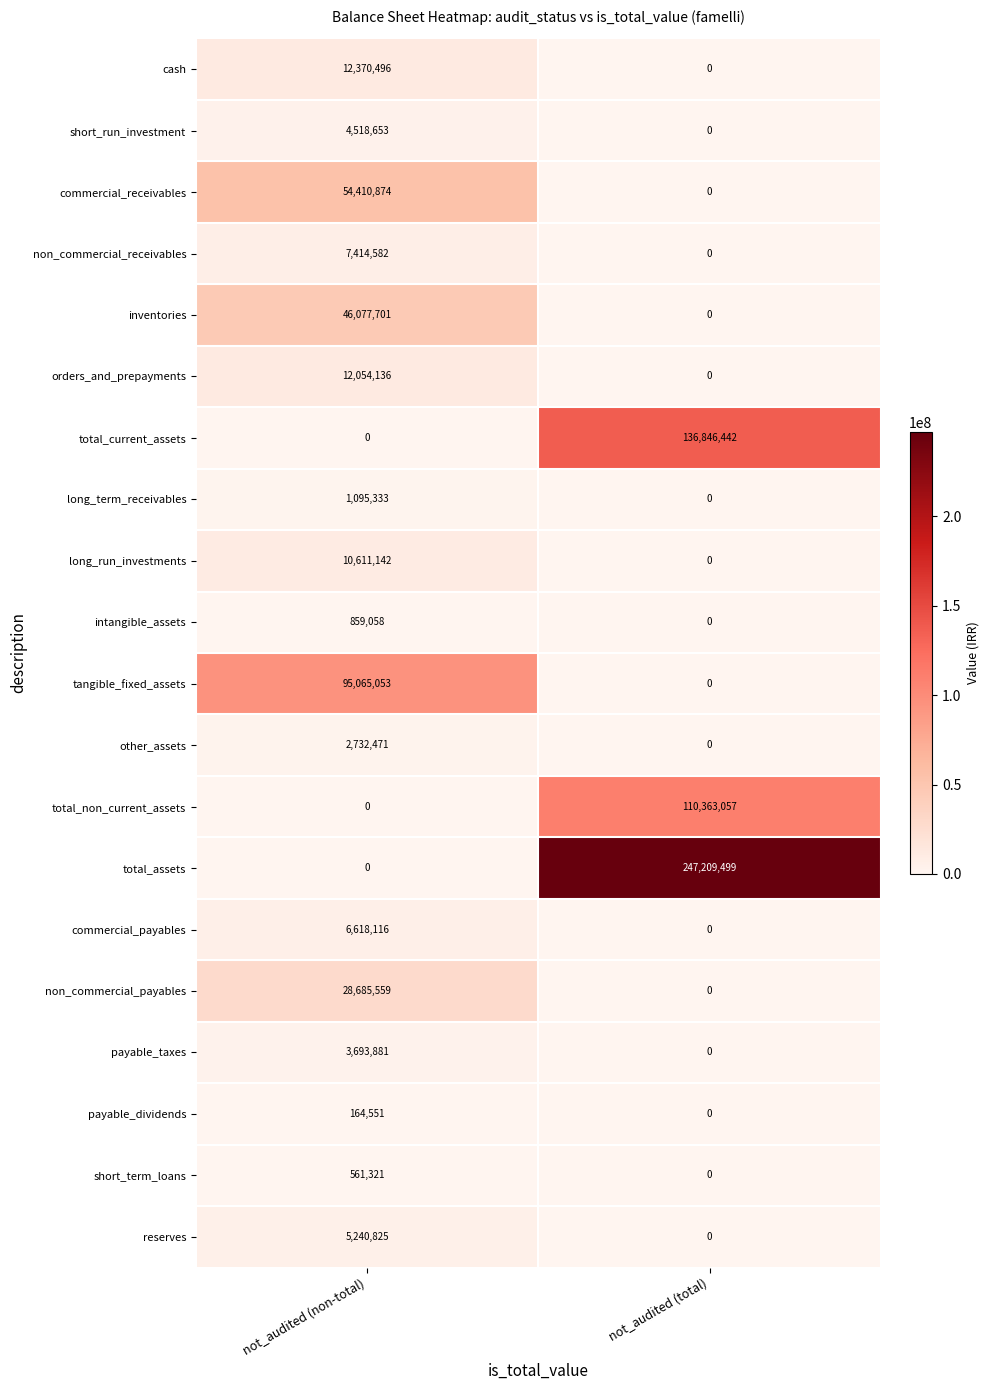

What is the sum of the commercial_payables values at not_audited (non-total) and not_audited (total)?

6618116